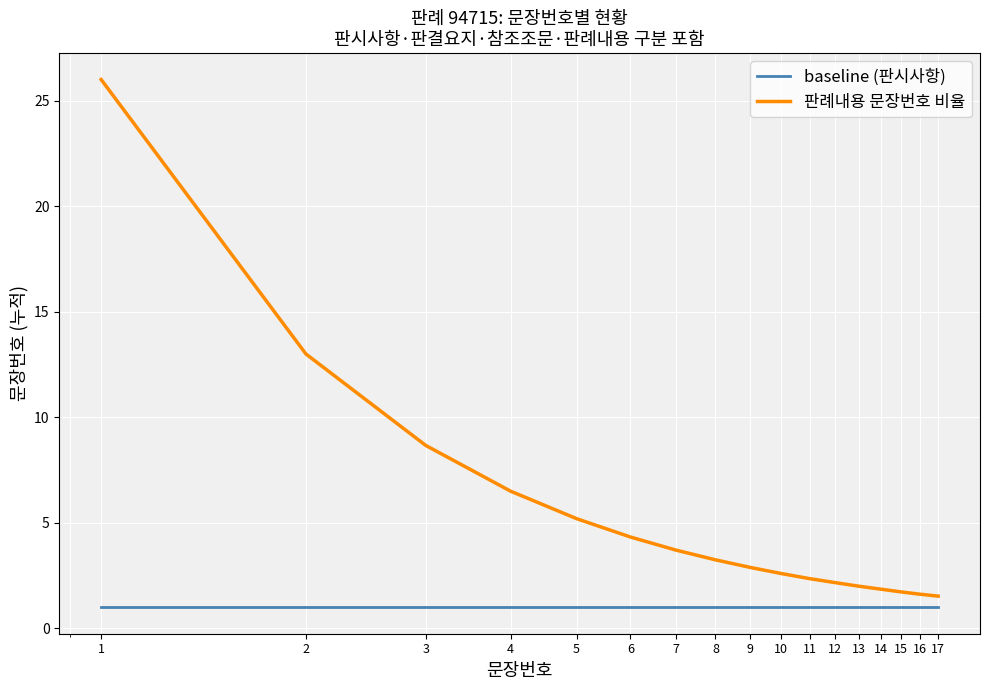

True or false: baseline (판시사항) and 판례내용 문장번호 비율 intersect in this chart.

False